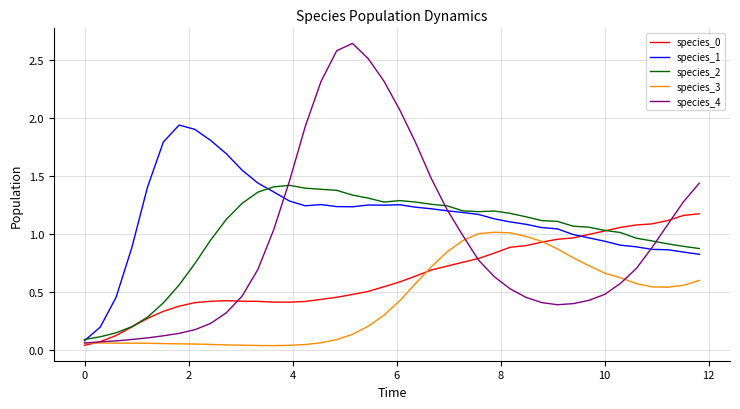

Which series has the widest spread of values?

species_4